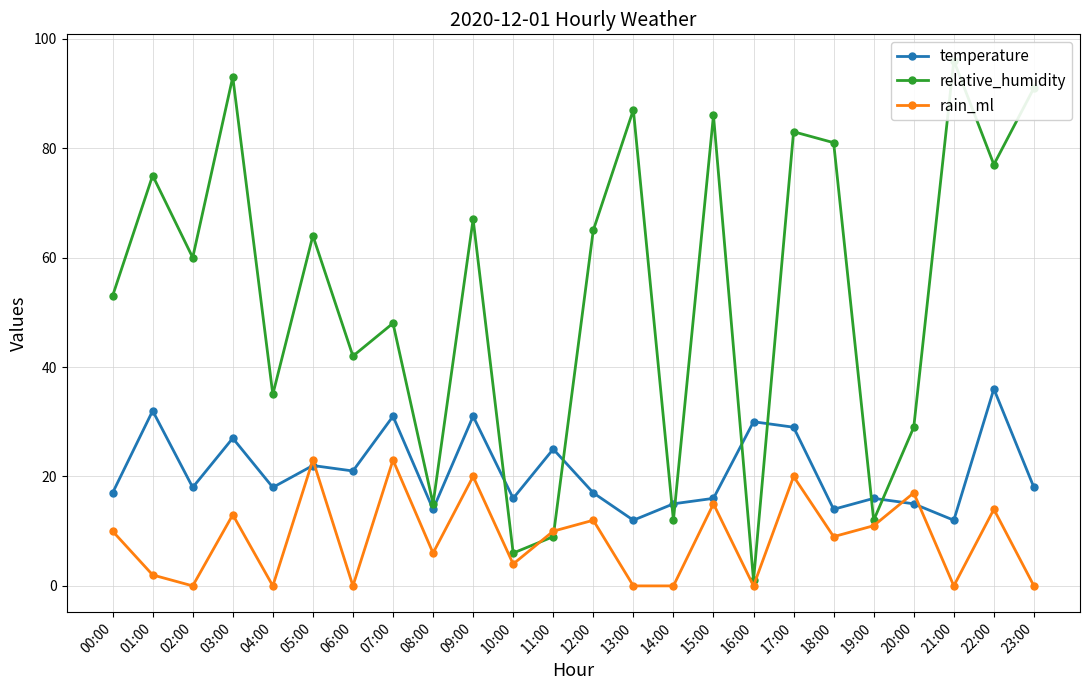

Reading left to right, what are all the values shown in this chart?

temperature: 00:00=17	01:00=32	02:00=18	03:00=27	04:00=18	05:00=22	06:00=21	07:00=31	08:00=14	09:00=31	10:00=16	11:00=25	12:00=17	13:00=12	14:00=15	15:00=16	16:00=30	17:00=29	18:00=14	19:00=16	20:00=15	21:00=12	22:00=36	23:00=18
relative_humidity: 00:00=53	01:00=75	02:00=60	03:00=93	04:00=35	05:00=64	06:00=42	07:00=48	08:00=15	09:00=67	10:00=6	11:00=9	12:00=65	13:00=87	14:00=12	15:00=86	16:00=1	17:00=83	18:00=81	19:00=12	20:00=29	21:00=96	22:00=77	23:00=91
rain_ml: 00:00=10	01:00=2	02:00=0	03:00=13	04:00=0	05:00=23	06:00=0	07:00=23	08:00=6	09:00=20	10:00=4	11:00=10	12:00=12	13:00=0	14:00=0	15:00=15	16:00=0	17:00=20	18:00=9	19:00=11	20:00=17	21:00=0	22:00=14	23:00=0